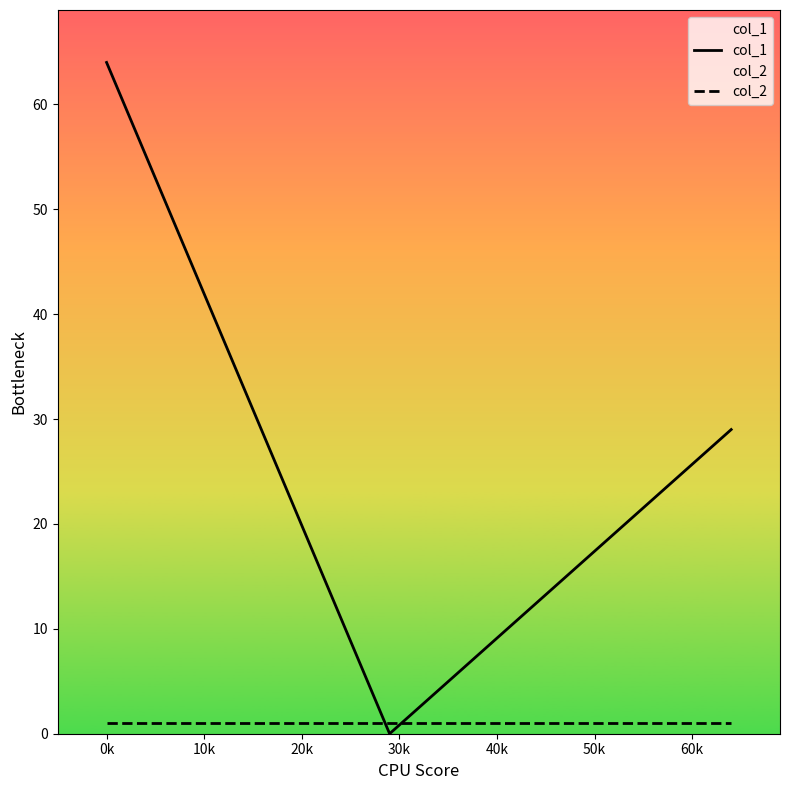

Rank the series by their average value, from lowest to highest.

col_2, col_1